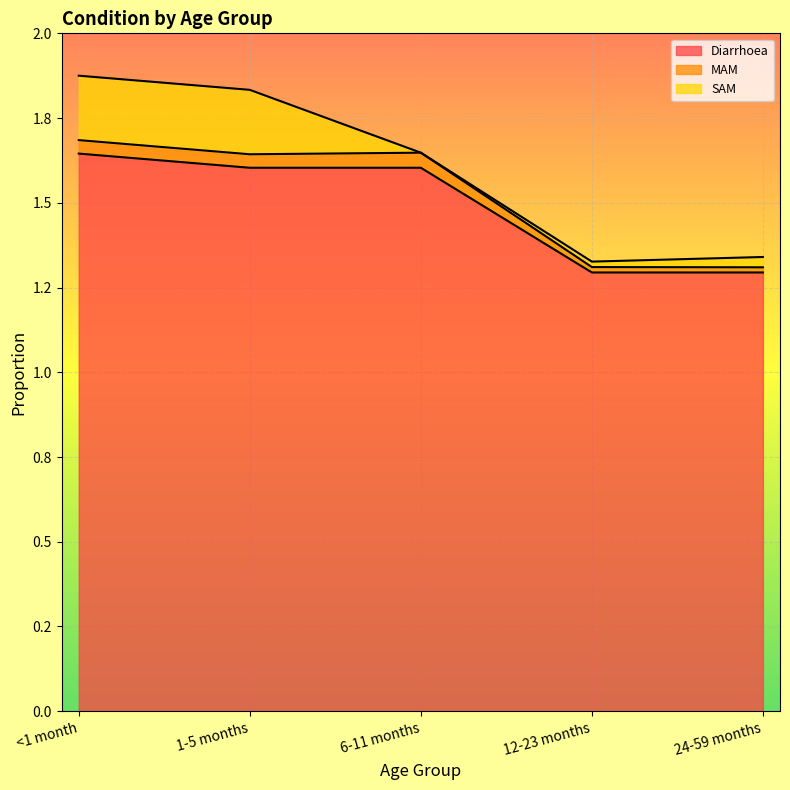

The MAM series shows 2.5 at 6-11 months. True or false?

False